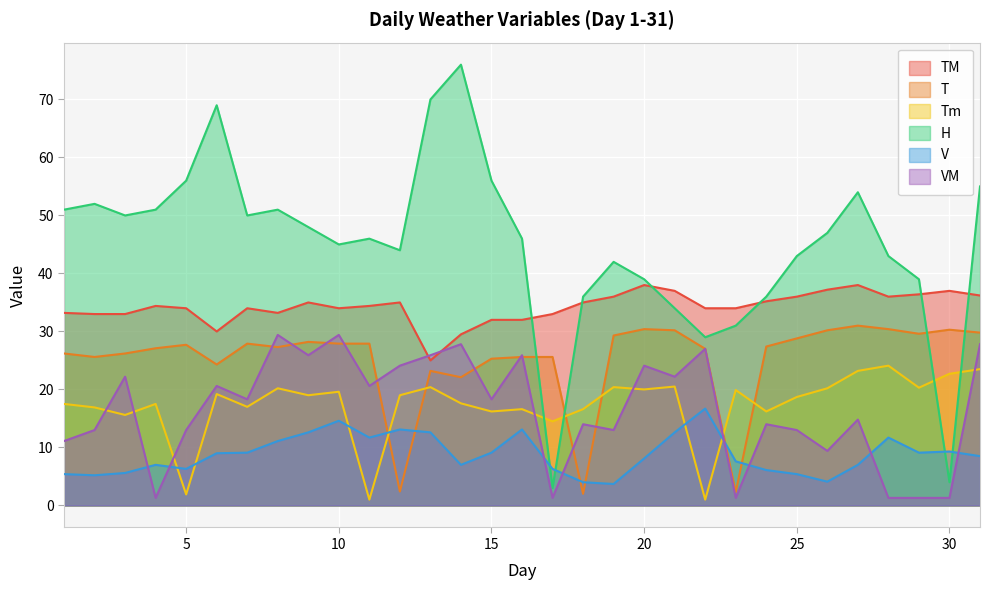

What are all the series names shown in the legend?

TM, T, Tm, H, V, VM